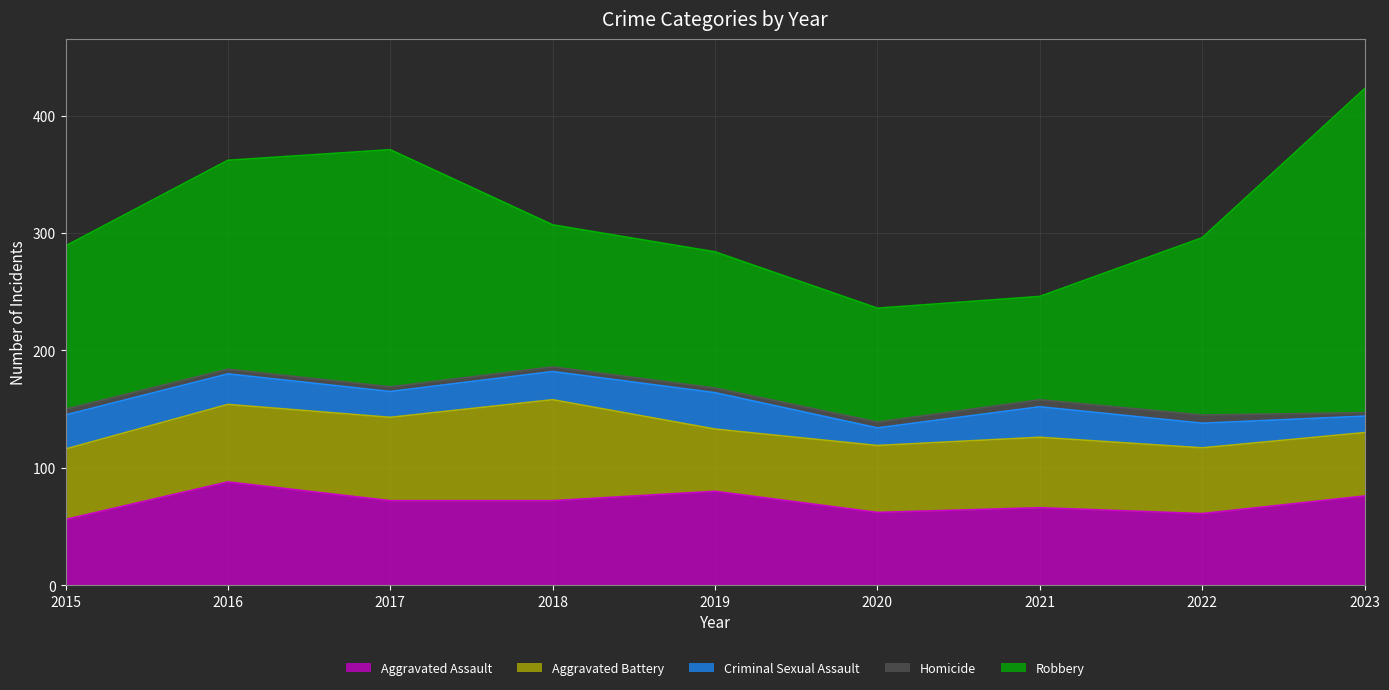

Is the value of Robbery at 2023 greater than the value of Homicide at 2016?

Yes